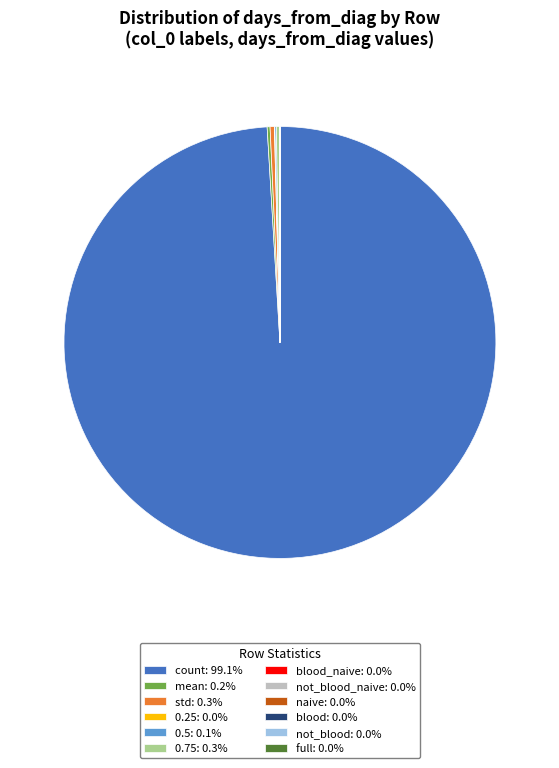

Does count: 99.1% represent more than half of the total?

Yes